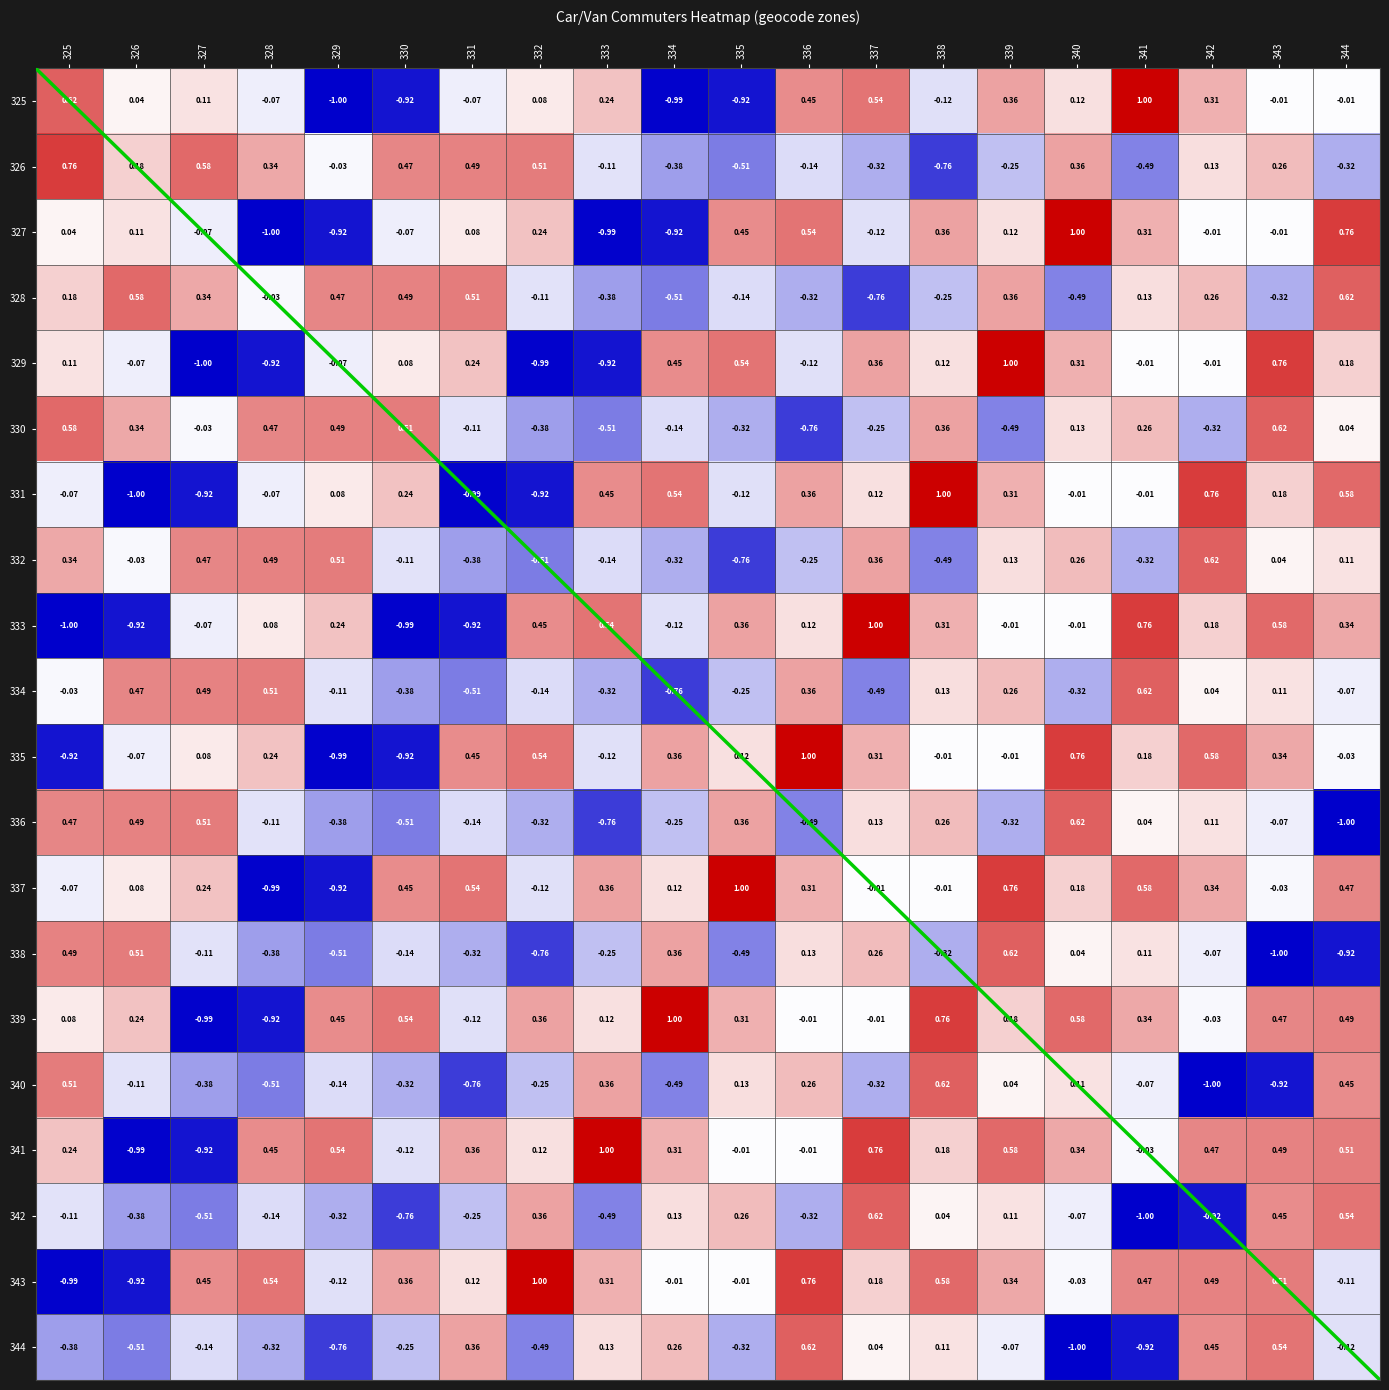

What is the sum of all 340 values?

-2.8